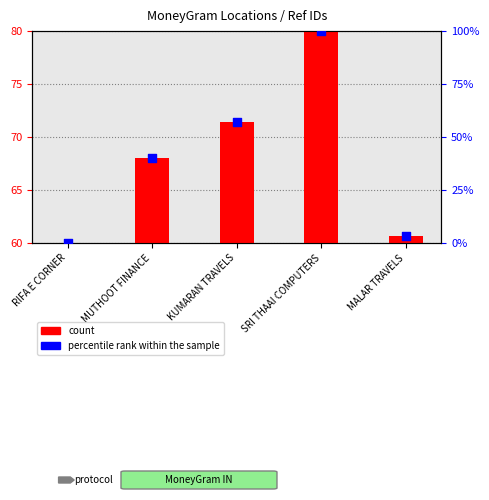

Which series contains the lowest Y value?

count